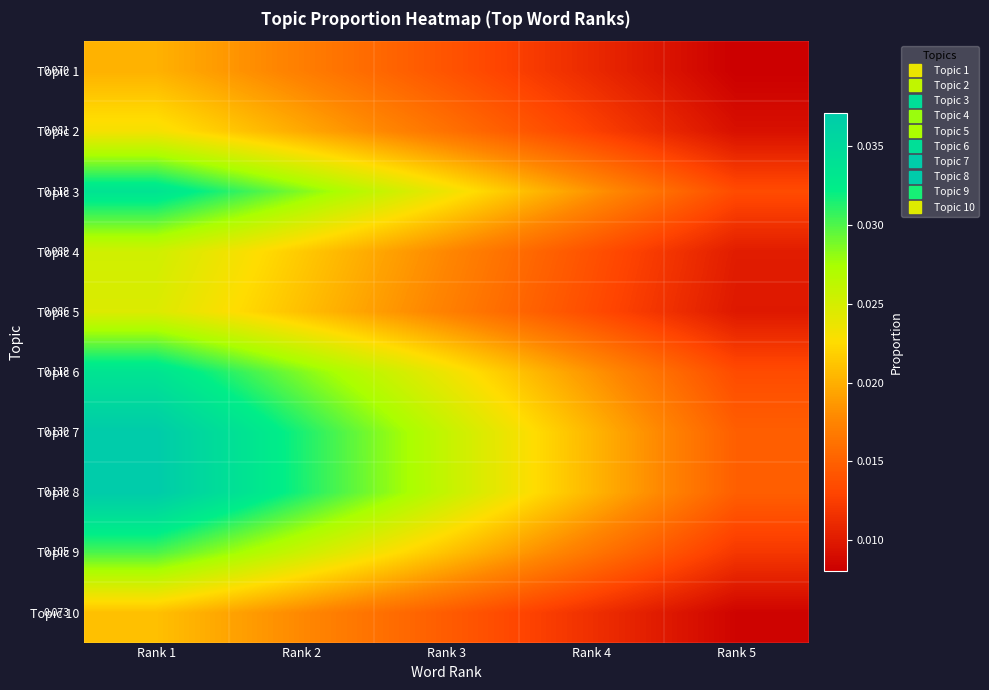

At which category is the sum across all series the highest?

Rank 1